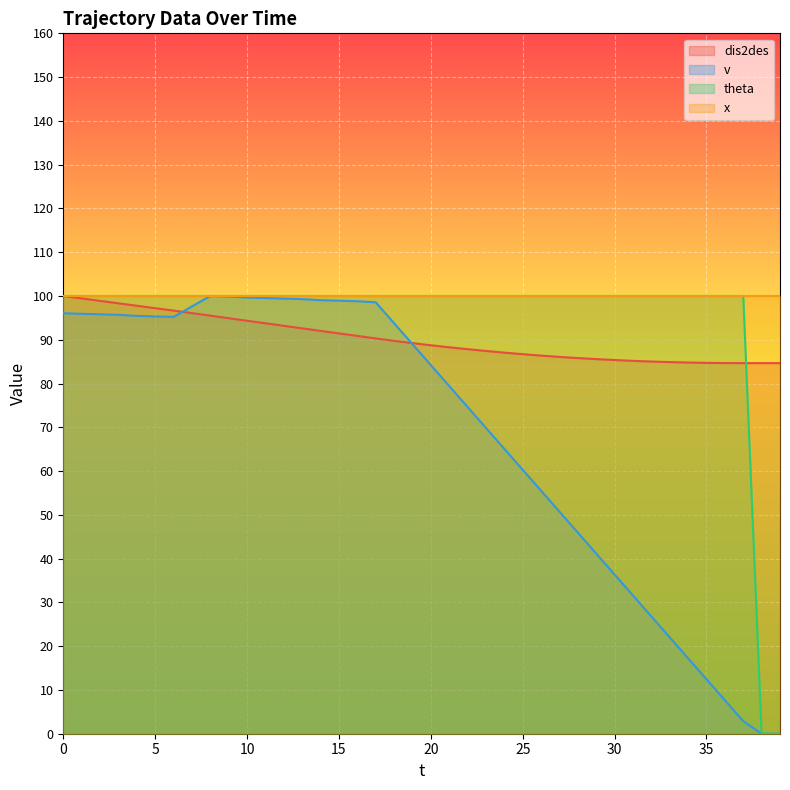

Is it true that dis2des equals 52.8 at 30?

False